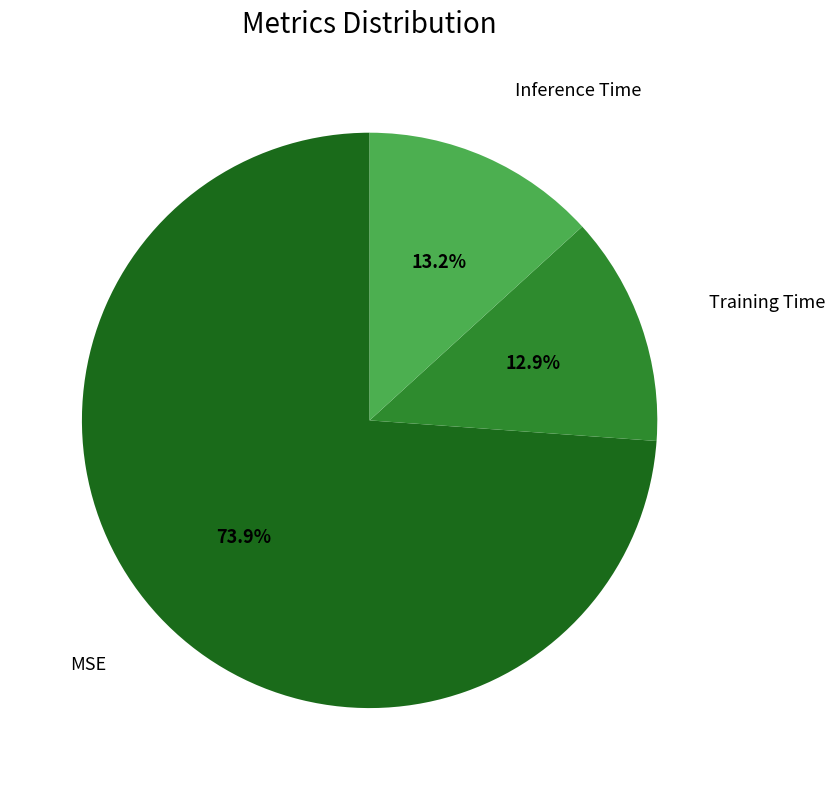

The Training Time slice represents 19% of the pie. True or false?

False